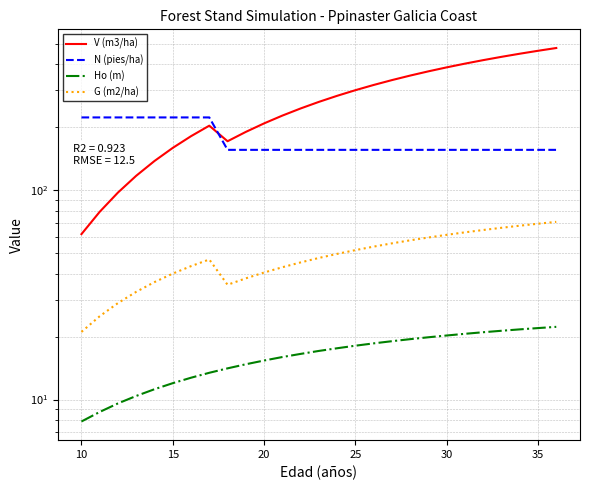

What is the total value across all series at 10?

335.5